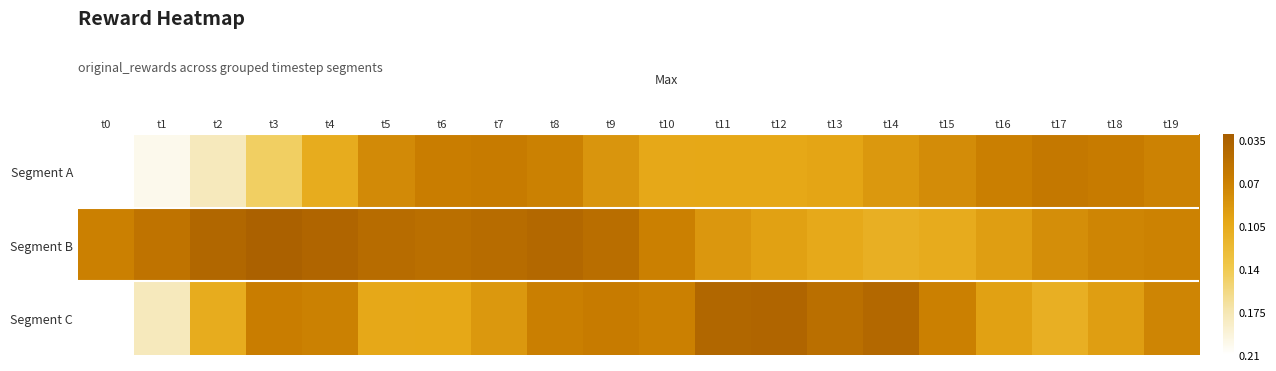

Rank the series by their maximum value, from highest to lowest.

Segment B, Segment C, Segment A